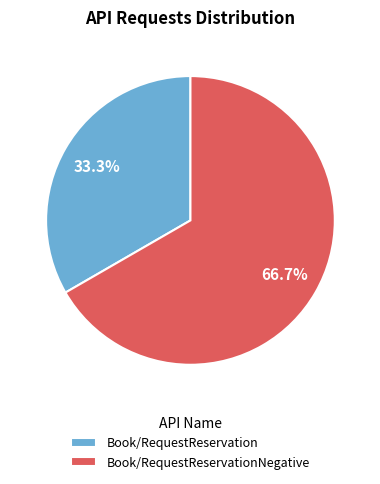

To the nearest percent, what is the difference between the largest and smallest slice percentages?

33%